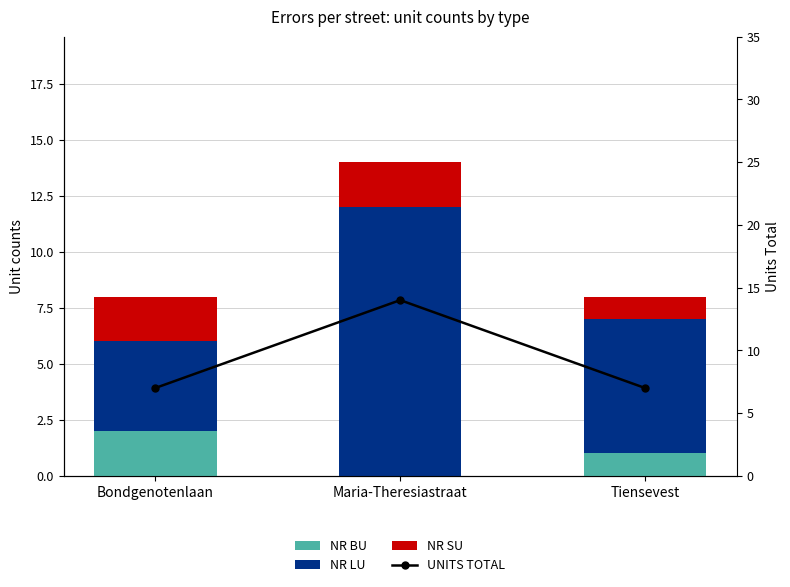

Reading right to left, list all the values displayed in this chart.

NR BU: Tiensevest=1	Maria-Theresiastraat=0	Bondgenotenlaan=2
NR LU: Tiensevest=6	Maria-Theresiastraat=12	Bondgenotenlaan=4
NR SU: Tiensevest=1	Maria-Theresiastraat=2	Bondgenotenlaan=2
UNITS TOTAL: Tiensevest=7	Maria-Theresiastraat=14	Bondgenotenlaan=7